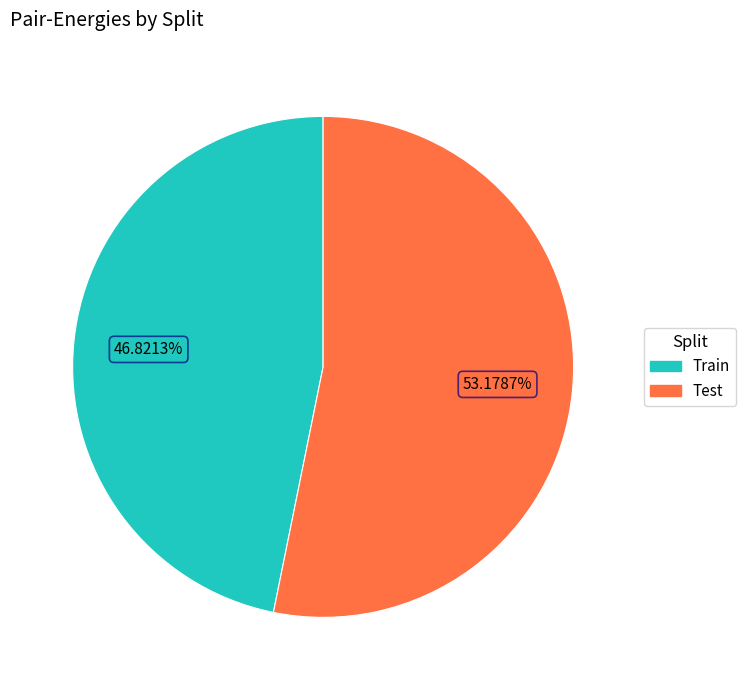

Is there any slice that represents more than half of the pie?

Yes